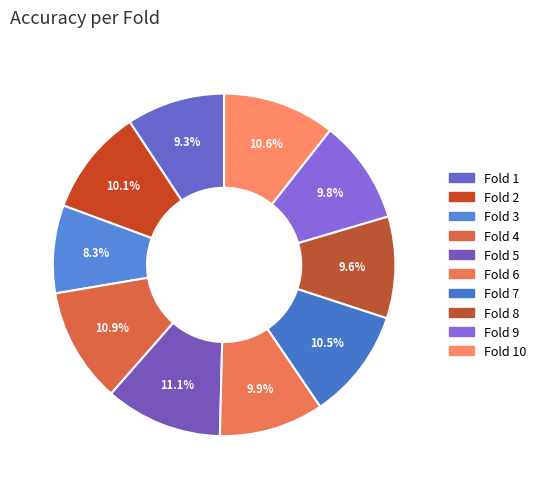

What is the largest slice in the pie chart?

Fold 5